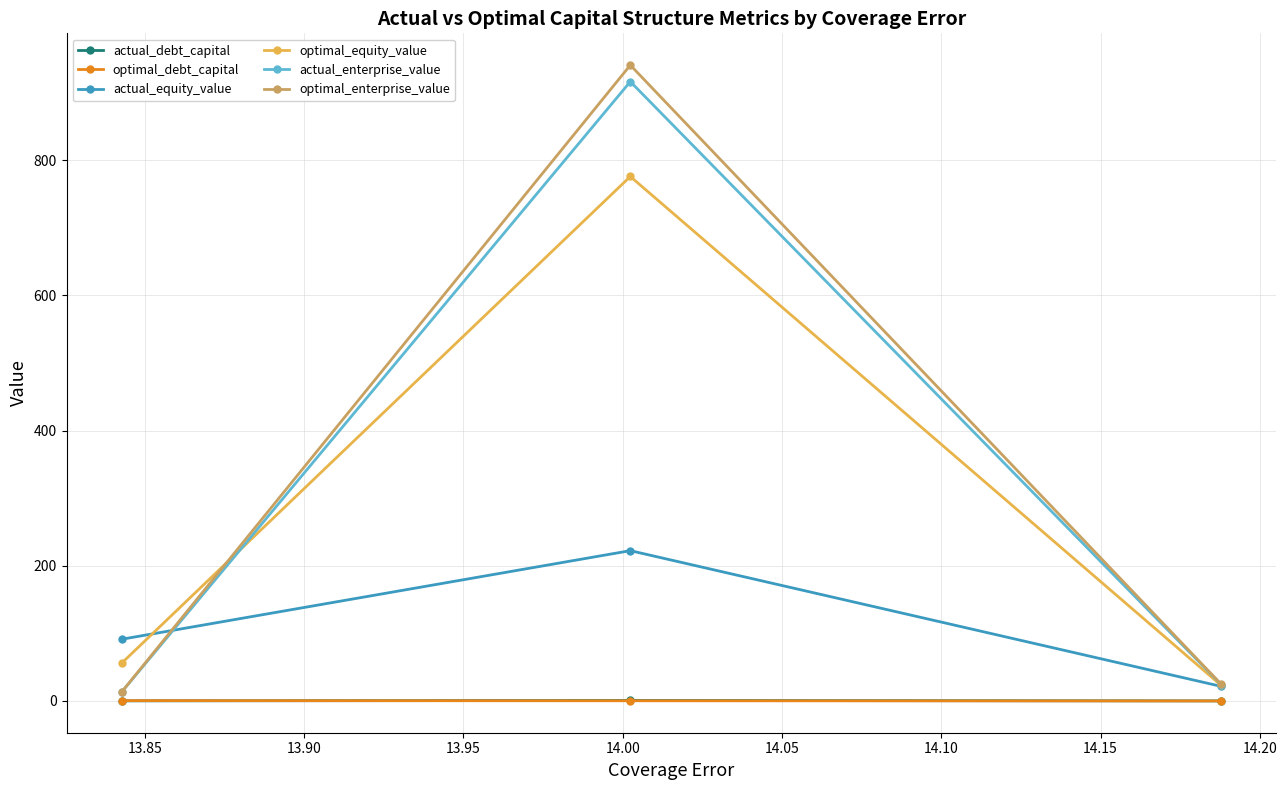

What is the average value of the actual_debt_capital series?

0.4